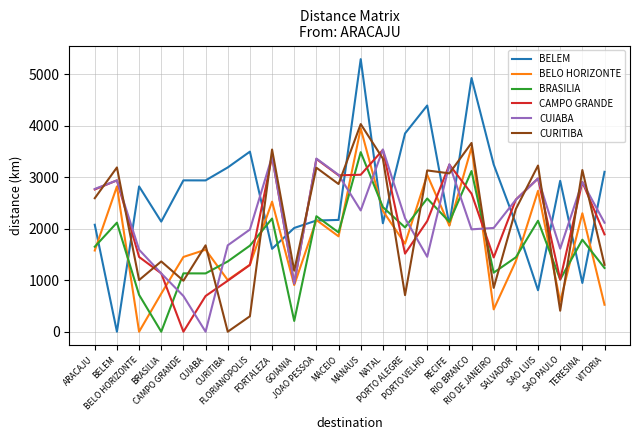

What is the greatest value displayed?

5298